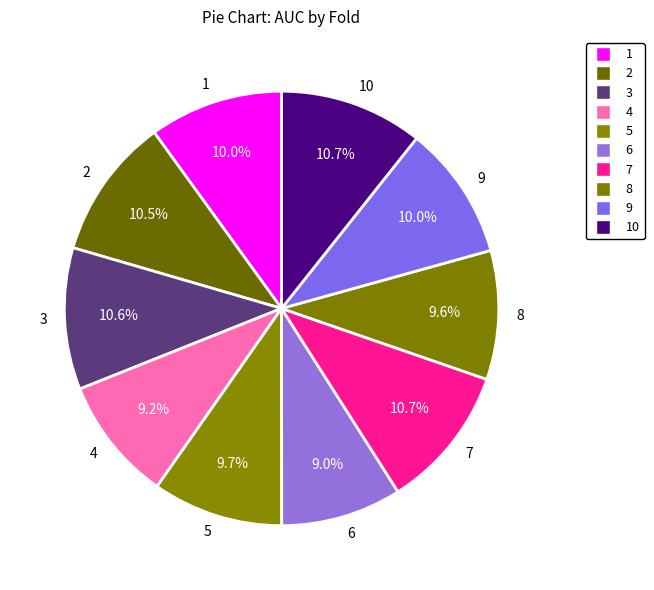

Does 6 account for over 50% of the chart?

No